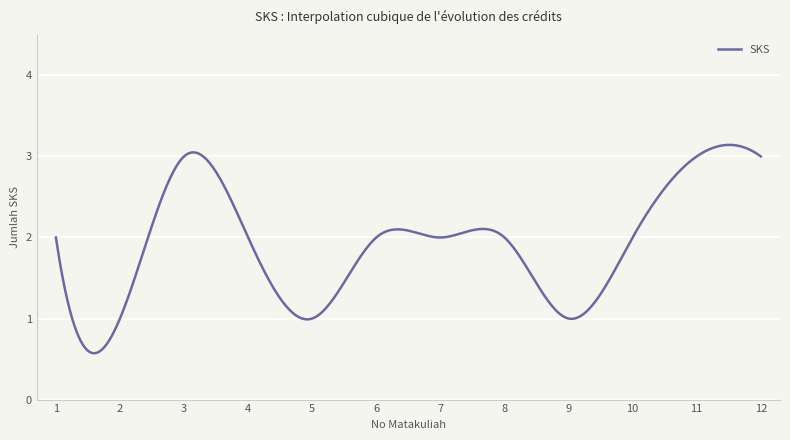

What is the greatest value displayed?

3.1